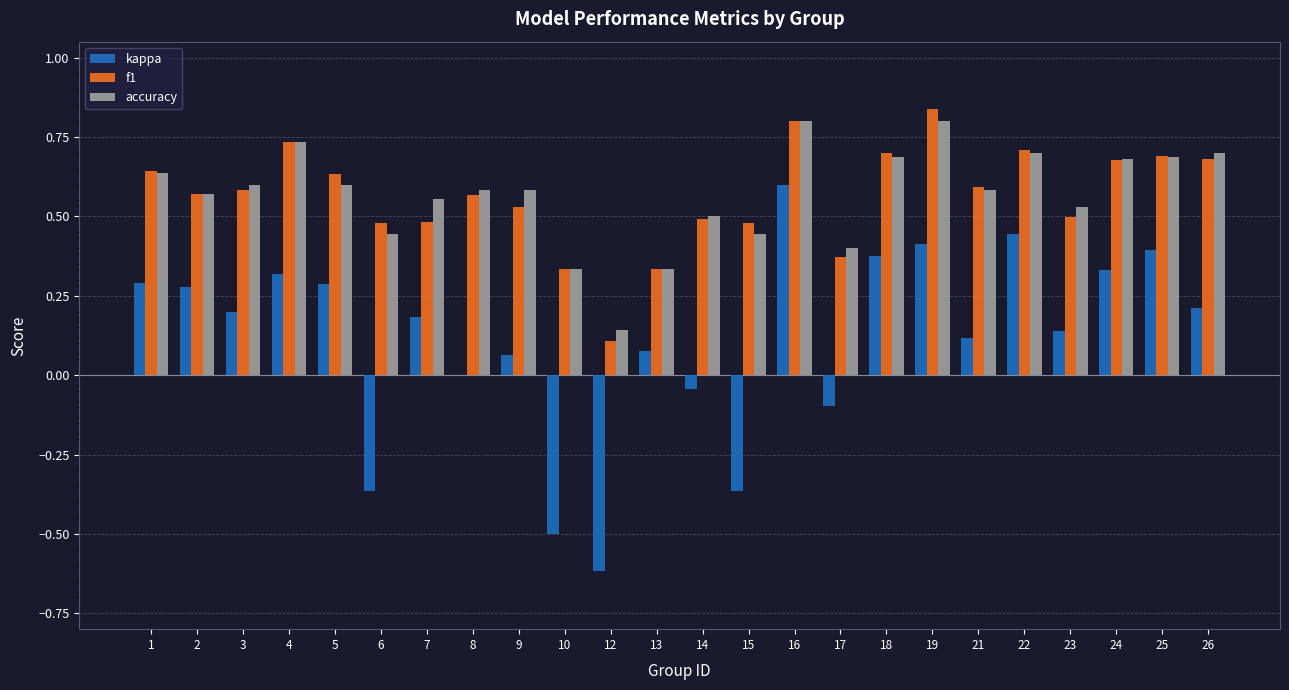

Between 3 and 8, which series saw the biggest shift?

kappa